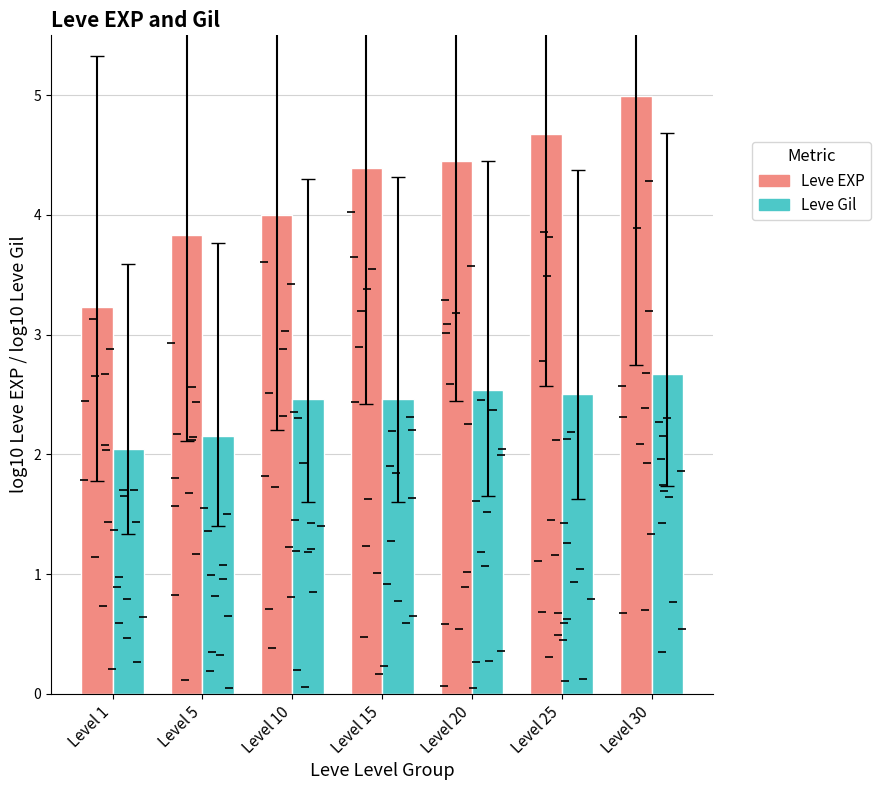

At Level 20, list the series in order from largest to smallest.

Leve EXP, Leve Gil